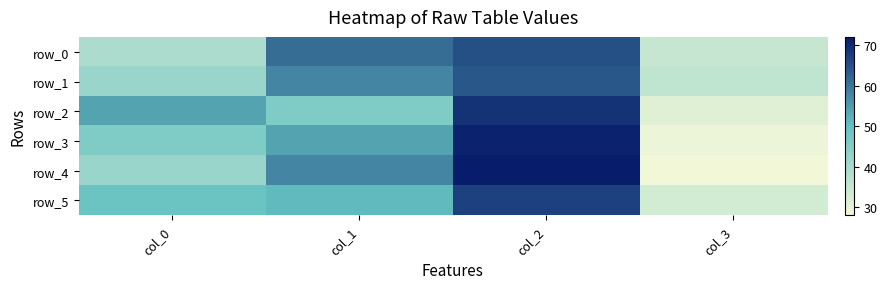

Which series has the widest spread of values?

row_4